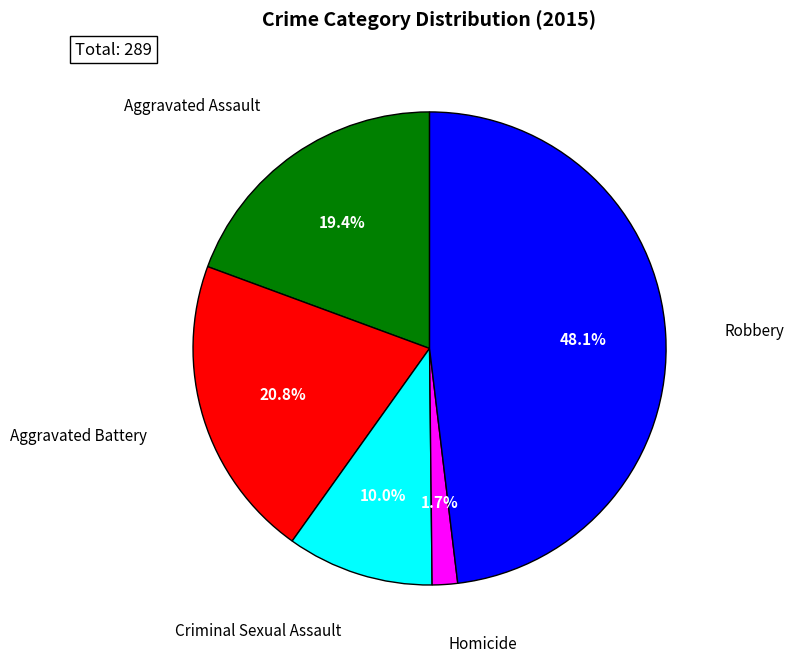

Is there a majority slice in this chart?

No